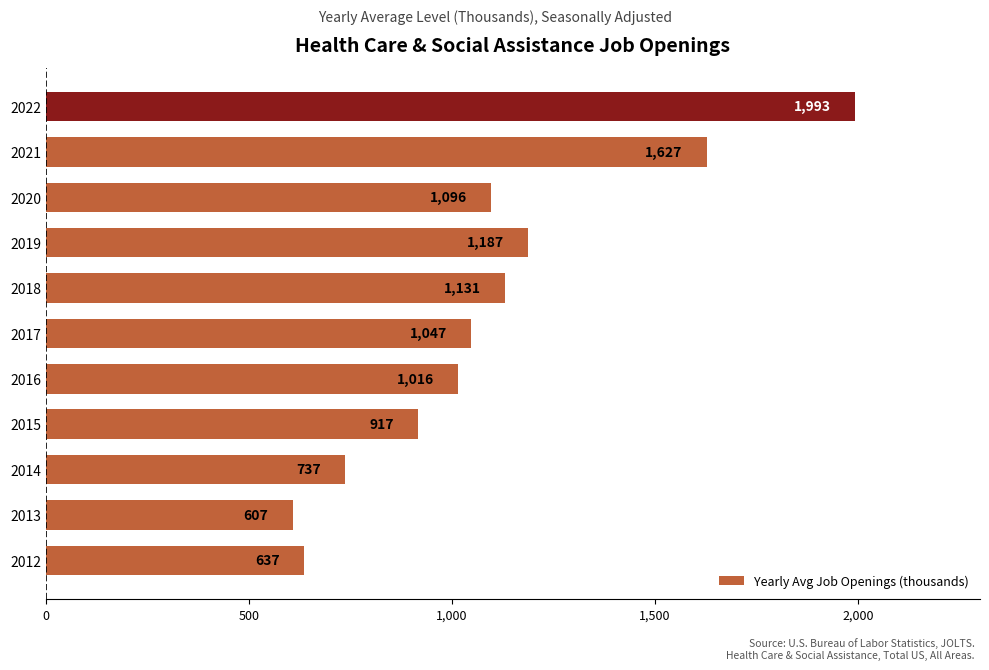

Count the number of data series in this chart.

1